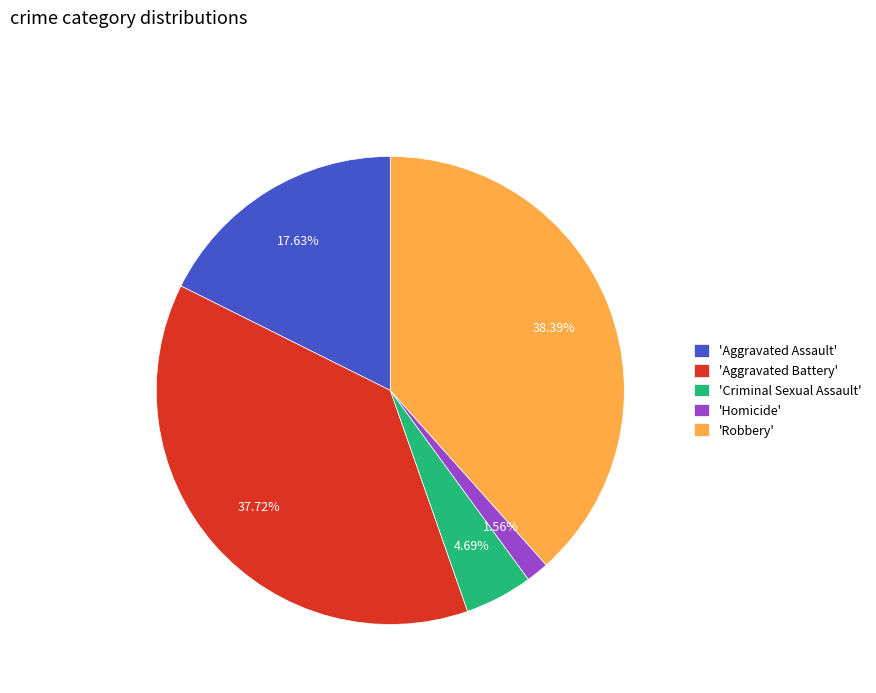

Is there any slice that represents more than half of the pie?

No